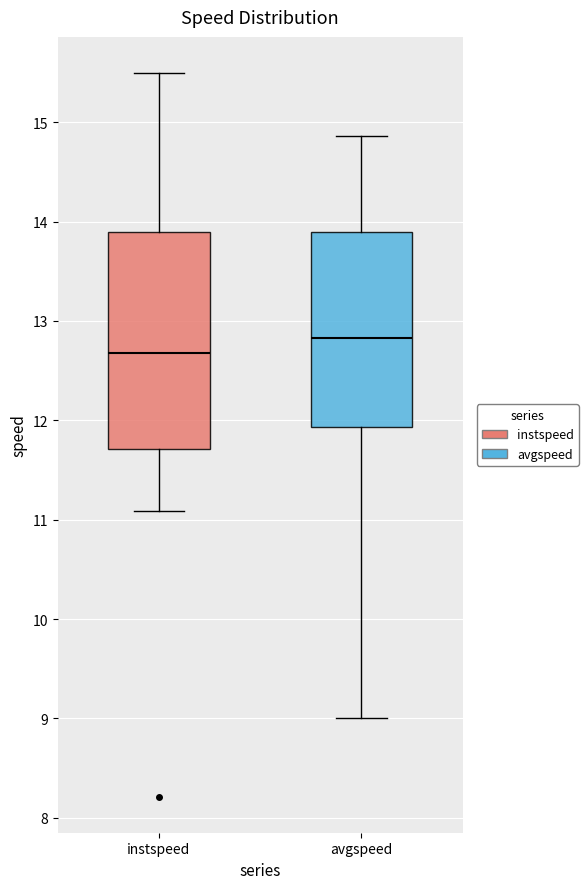

Reading left to right, transcribe this box plot: for each box, give where its median line is, the range the box spans, and where its two whiskers end, as read against the y-axis. The values are not printed on the chart, so give them approximately, as read against the axis.

instspeed: median 12.7, box 11.7 to 13.9, whiskers 11.1 to 15.5
avgspeed: median 12.8, box 11.9 to 13.9, whiskers 9.0 to 14.9